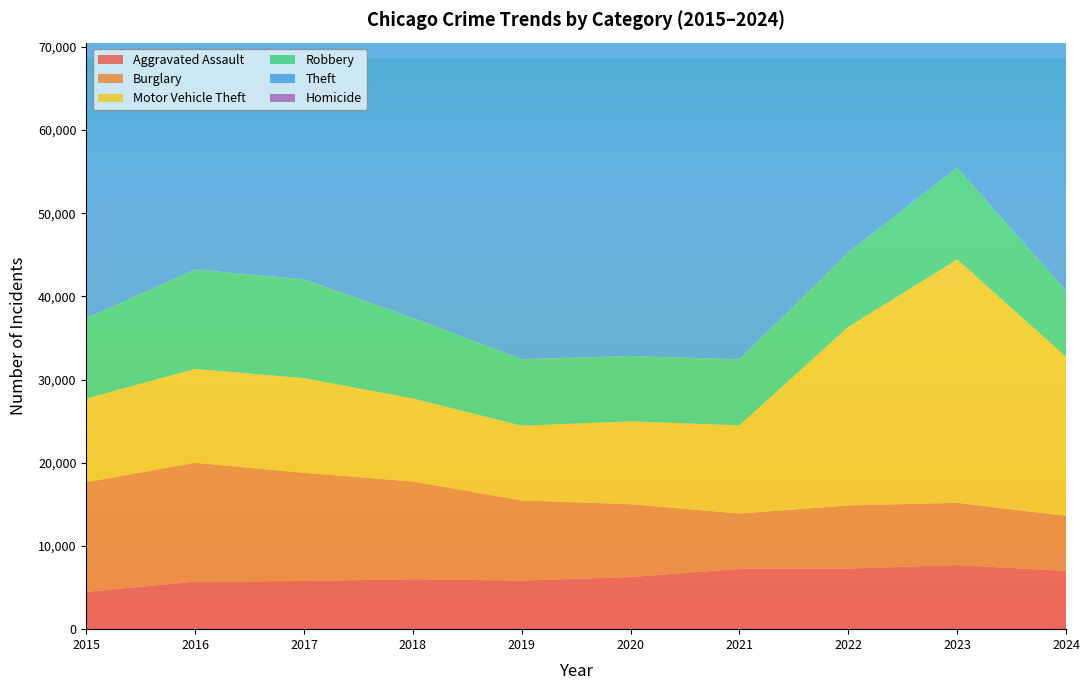

Does the chart have visible grid lines?

No